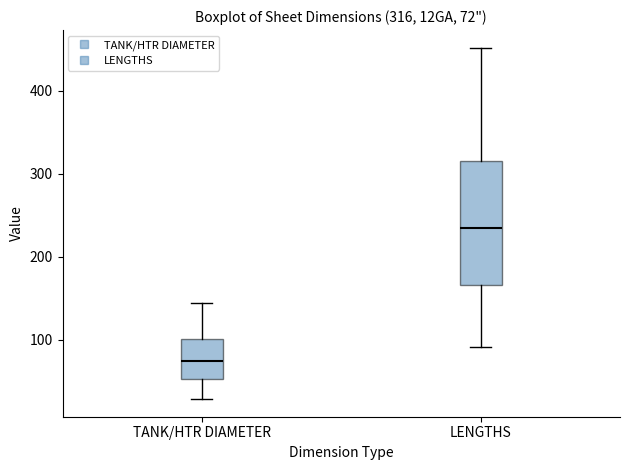

Comparing the boxes themselves (not the whiskers), which one is the tallest?

LENGTHS